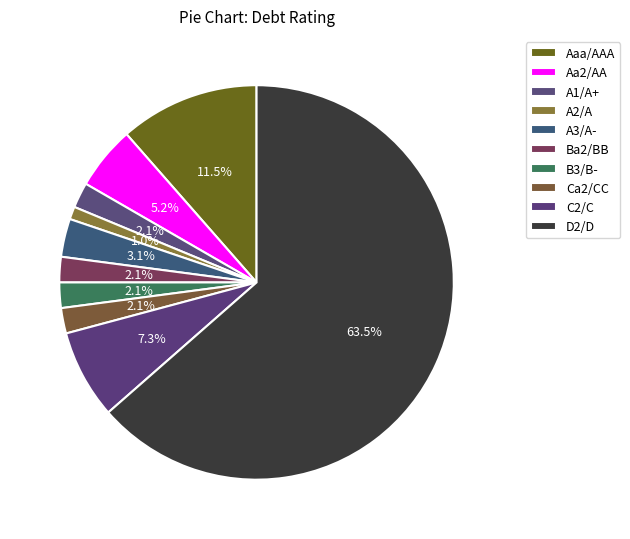

The C2/C slice represents 1% of the pie. True or false?

False